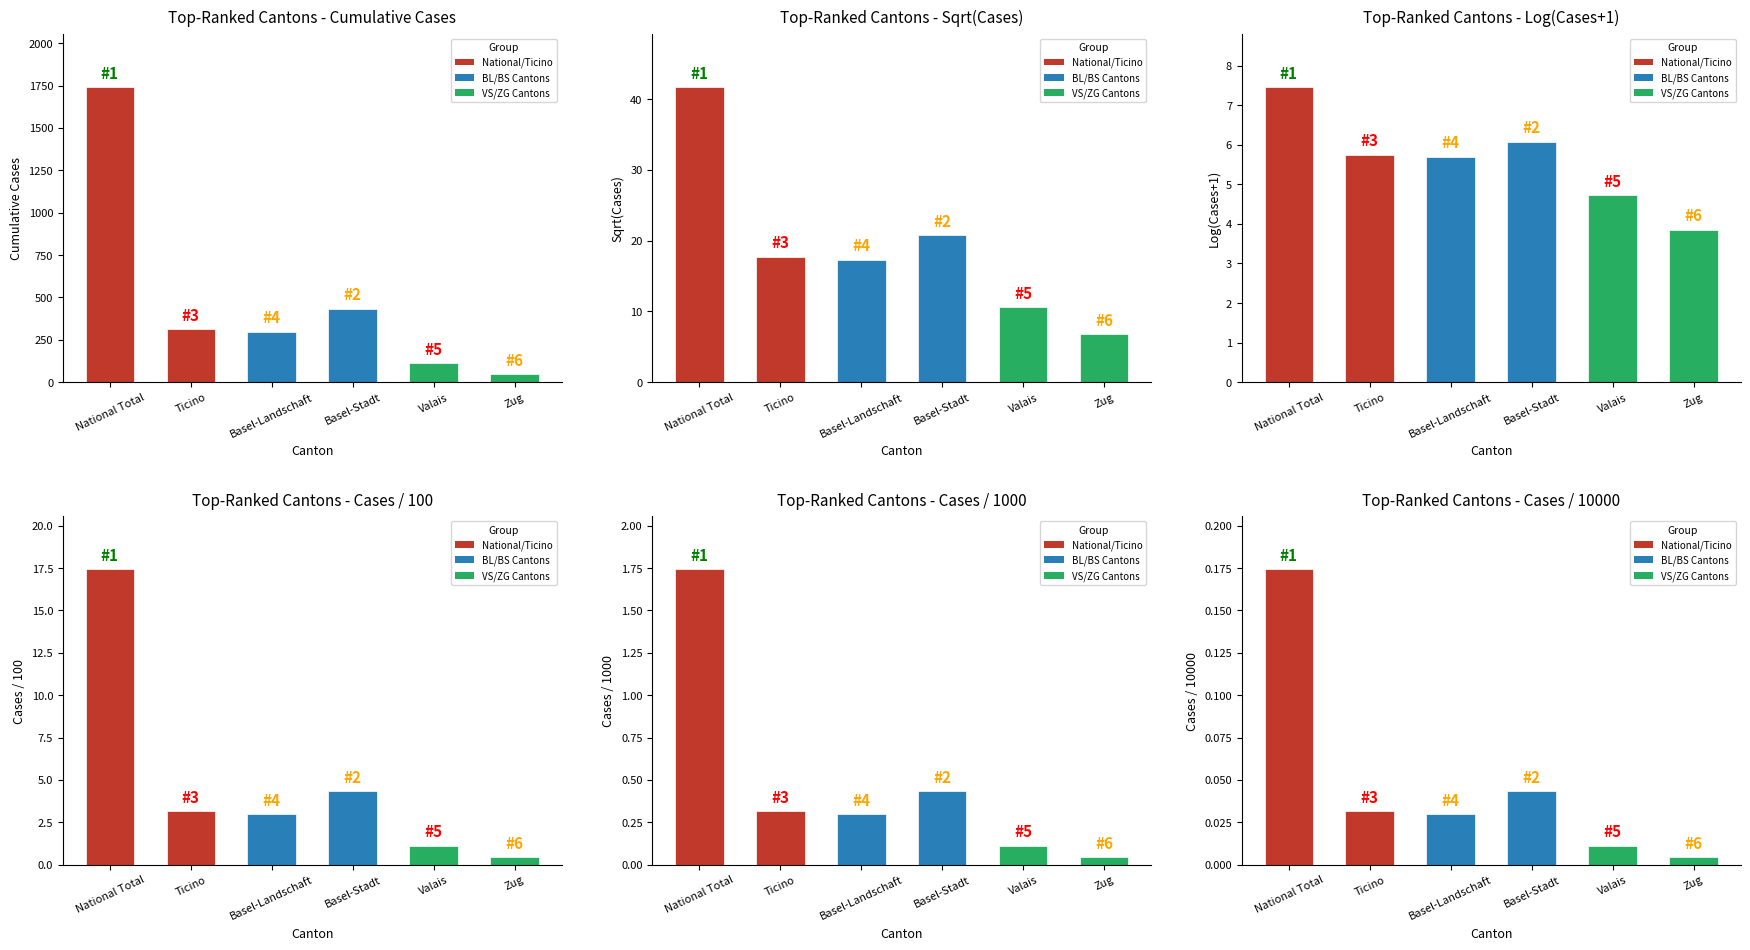

The BL series shows -152 at 2020-03-06. True or false?

False